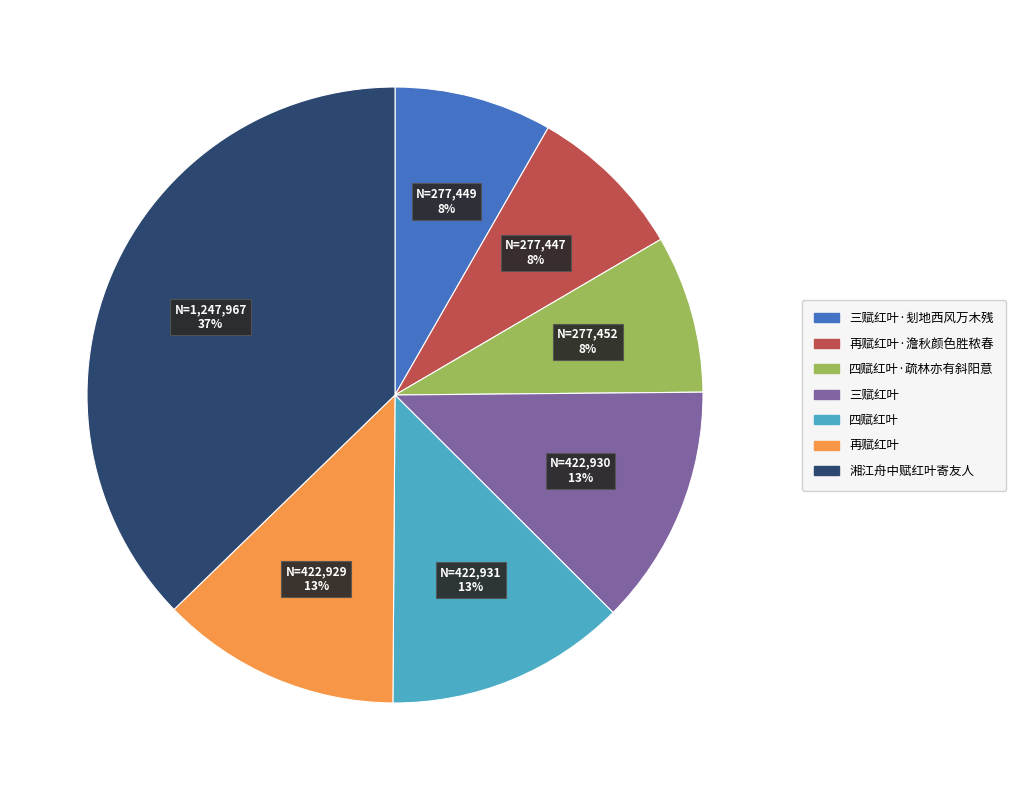

Is there any slice that represents more than half of the pie?

No